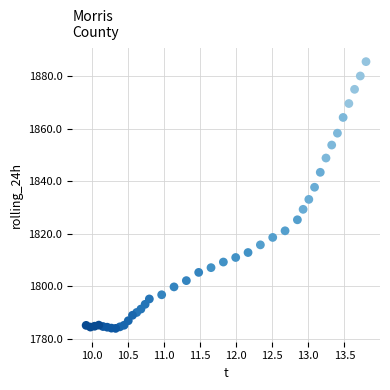

What is the range of Y values (max minus min)?

101.4